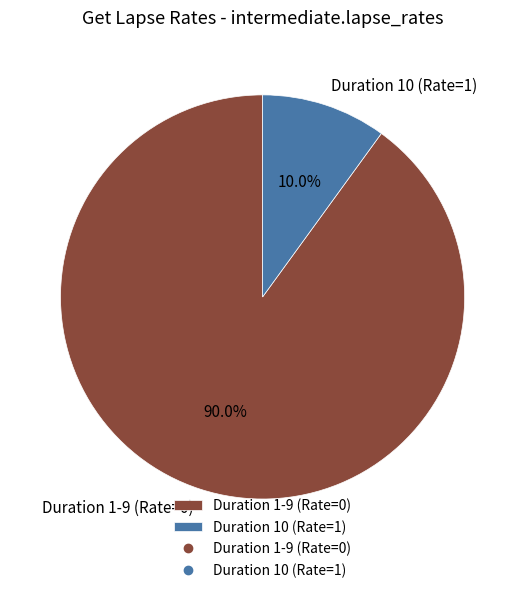

How many segments does this pie chart have?

2